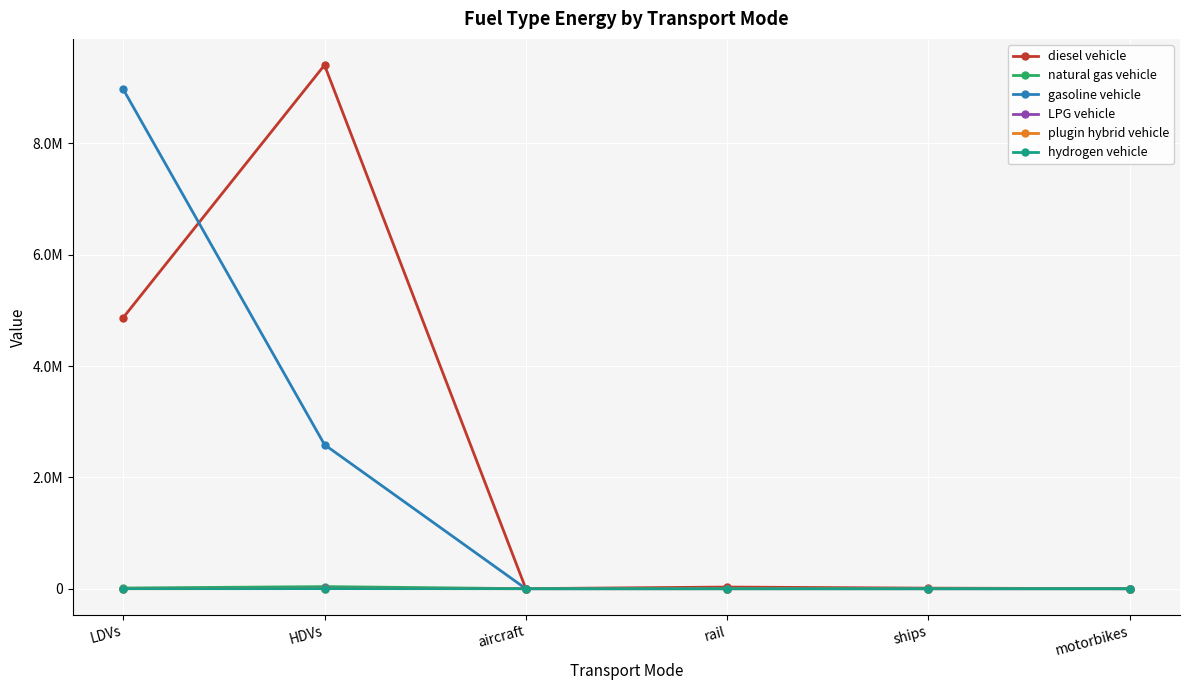

At which category does the chart reach its peak across all series?

HDVs